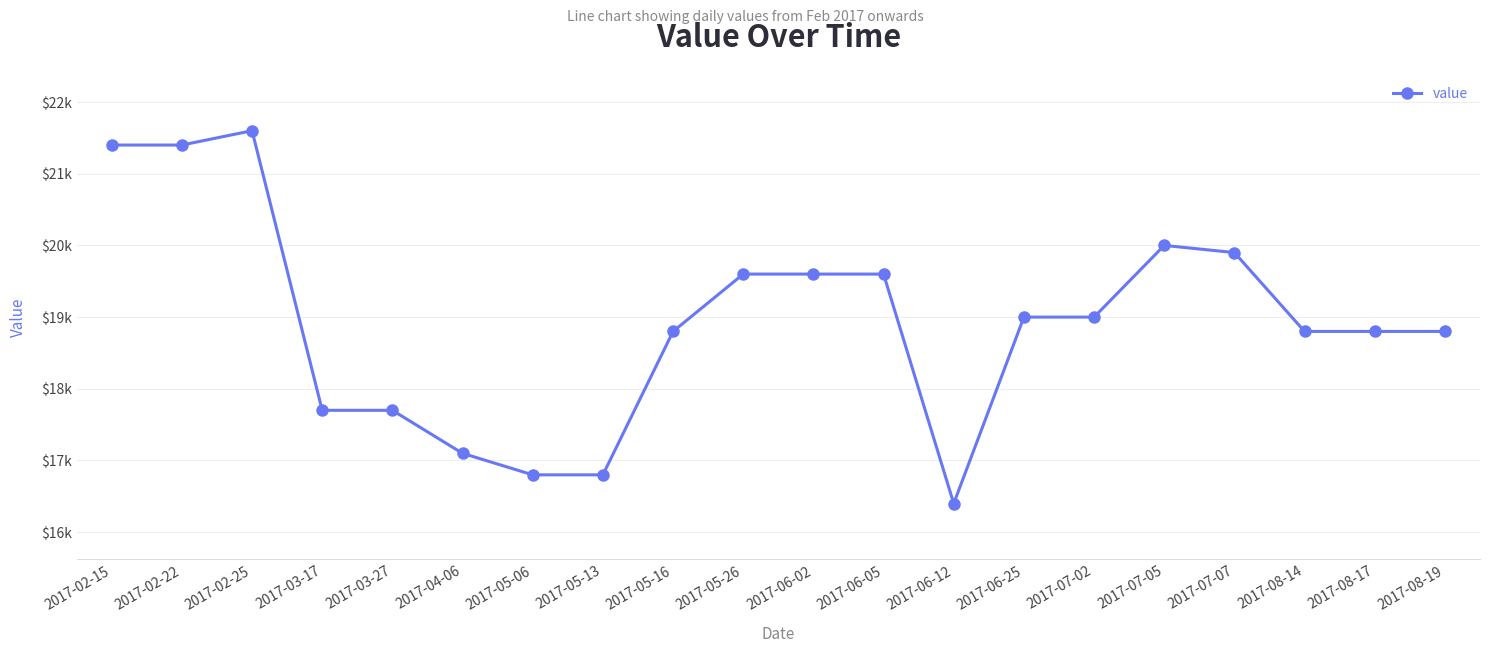

At which category does the chart reach its minimum across all series?

2017-06-12